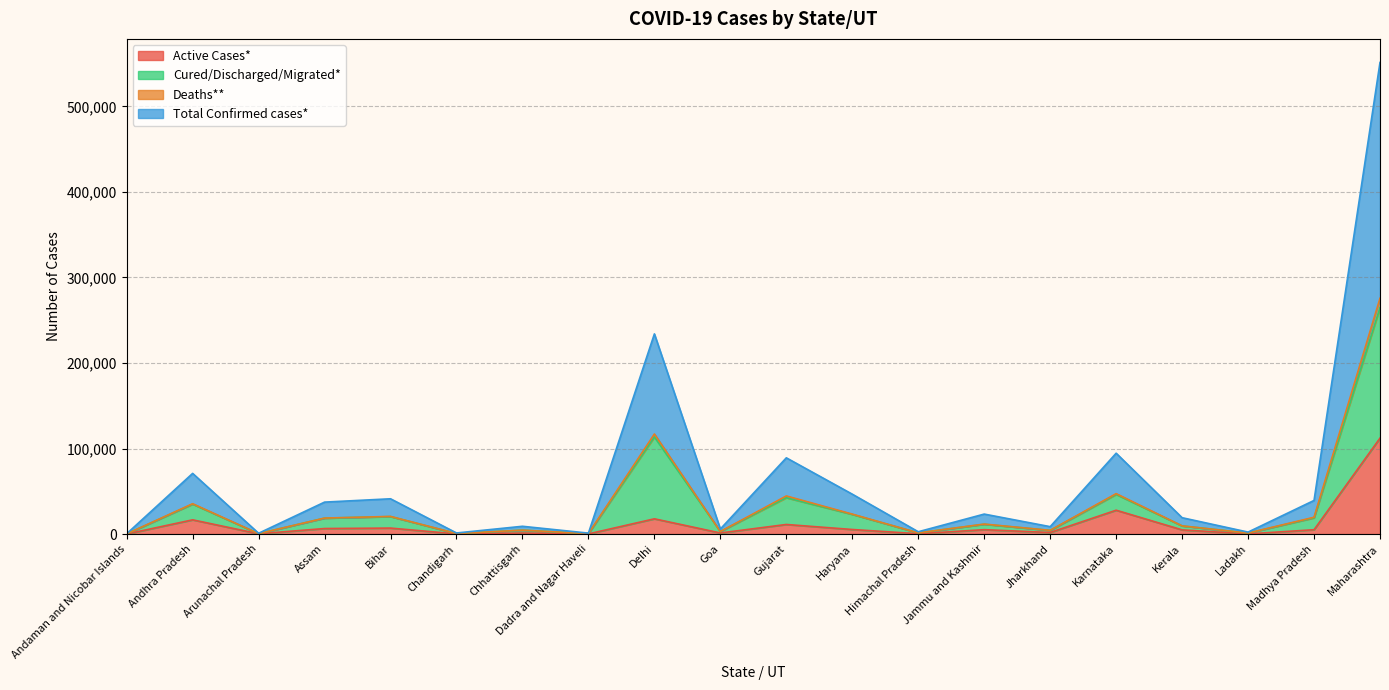

What is the difference between the highest and lowest values at Chandigarh?

1095